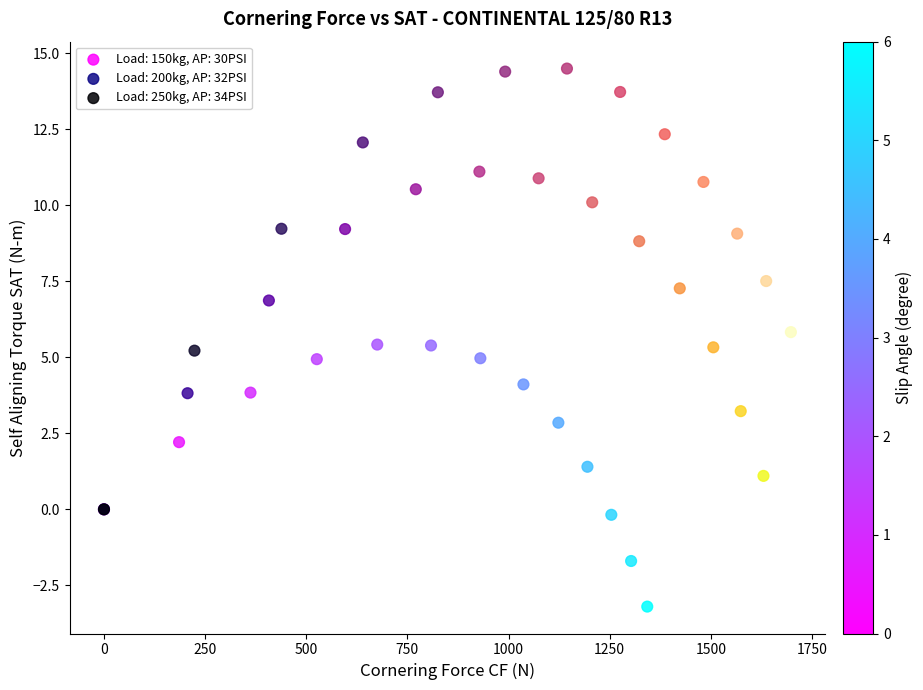

Which series reaches the maximum Y coordinate?

Load: 250kg, AP: 34PSI